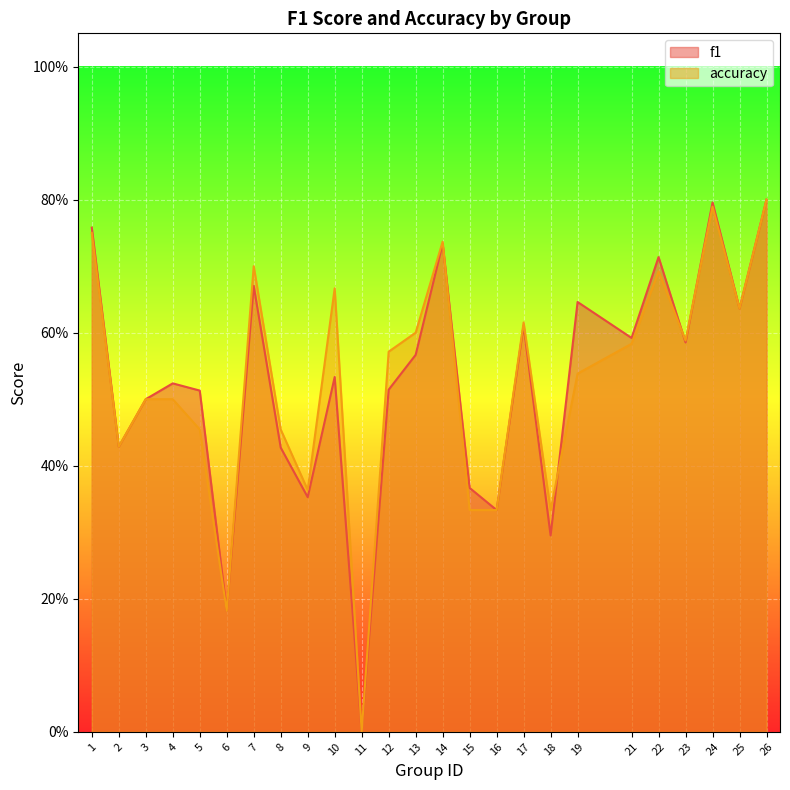

Which series has the largest total across all categories?

accuracy